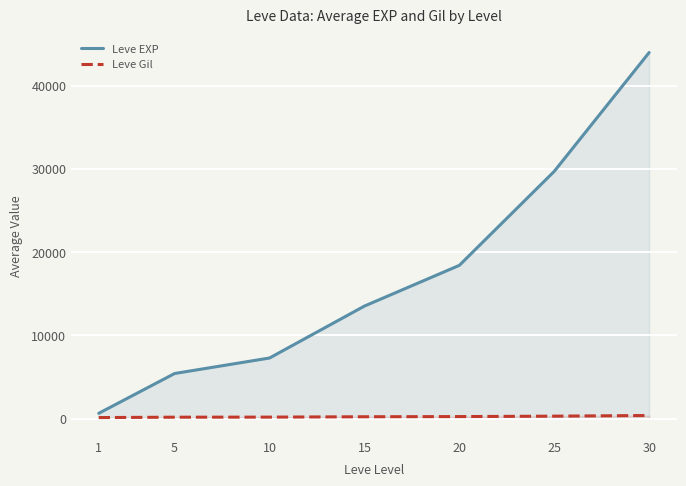

Is the value of Leve Gil at 15 greater than the value of Leve EXP at 1?

No